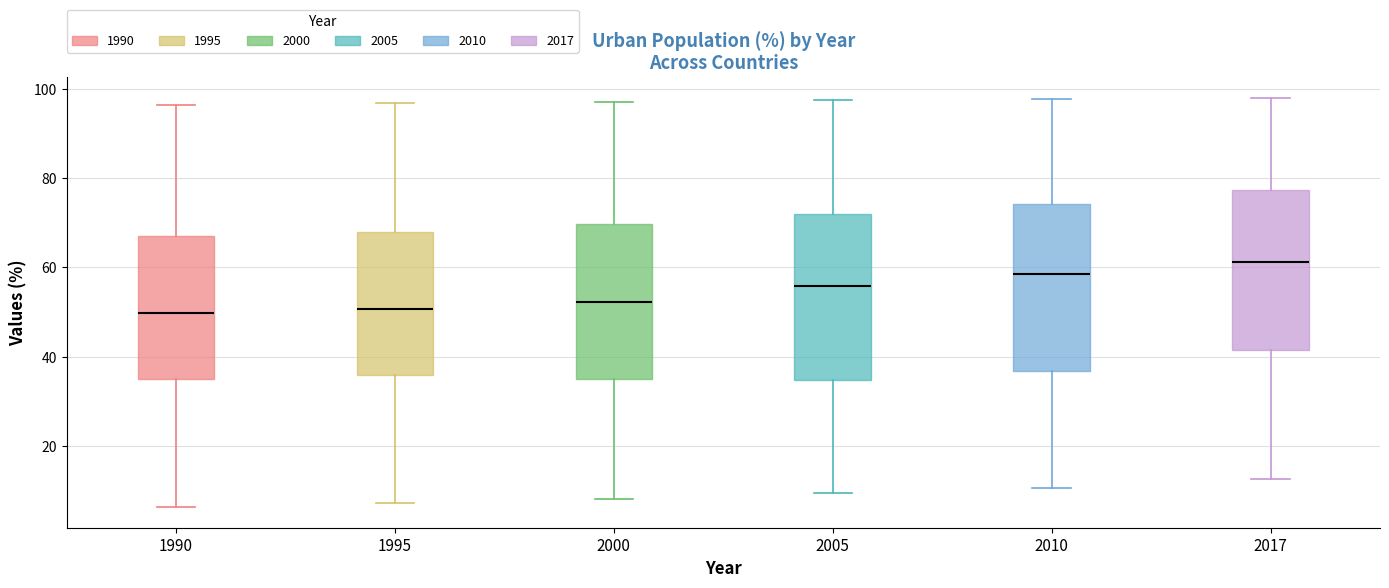

Where does the median line of the box at x = 2000 sit on the y-axis? The values are not printed on the chart, so give them approximately, as read against the axis.

52